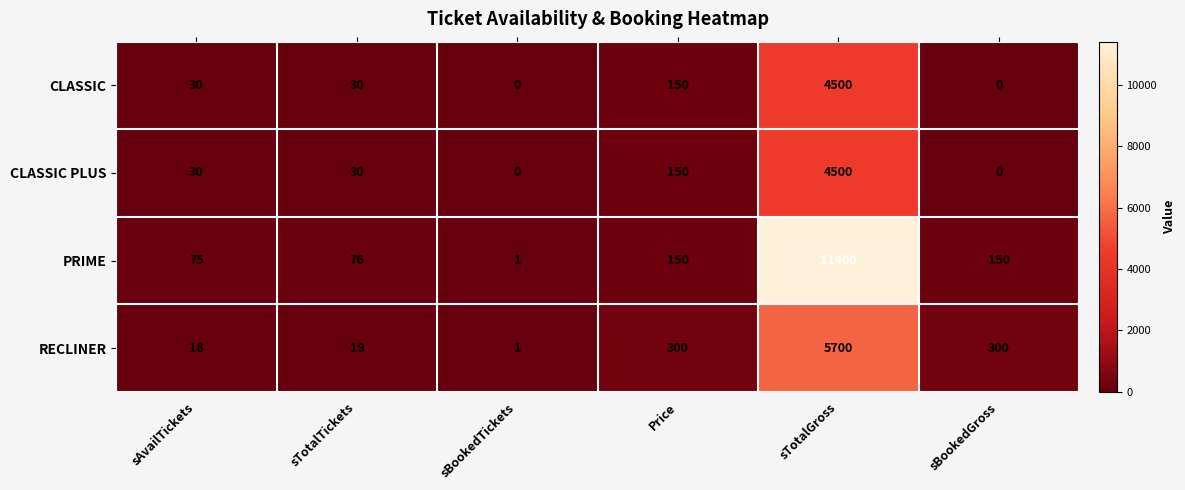

What is the total value across all series at sBookedGross?

450